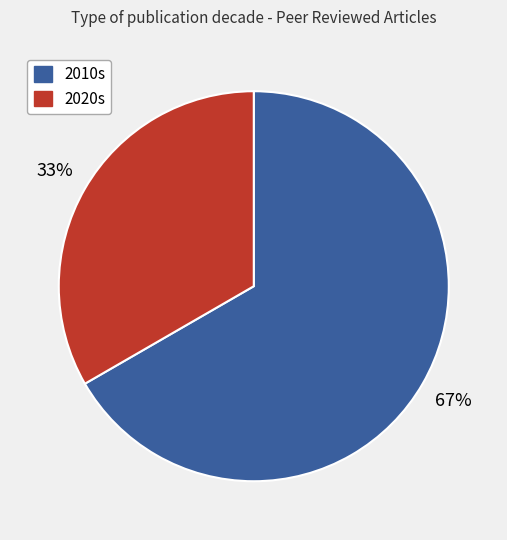

To the nearest percent, what is the average slice percentage?

50%